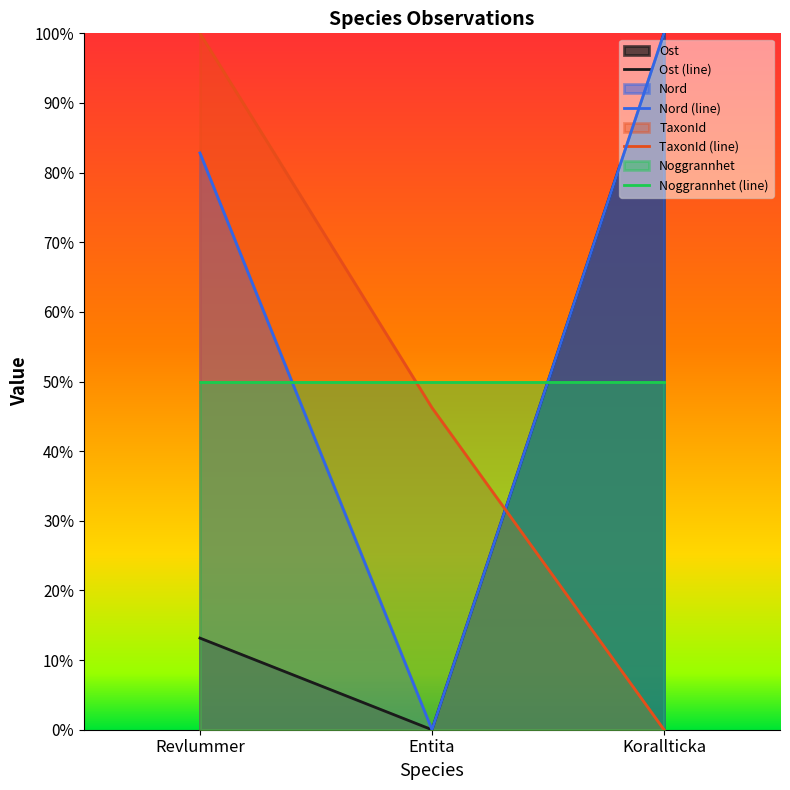

Is the value of Nord (line) at Korallticka greater than the value of TaxonId (line) at Korallticka?

Yes